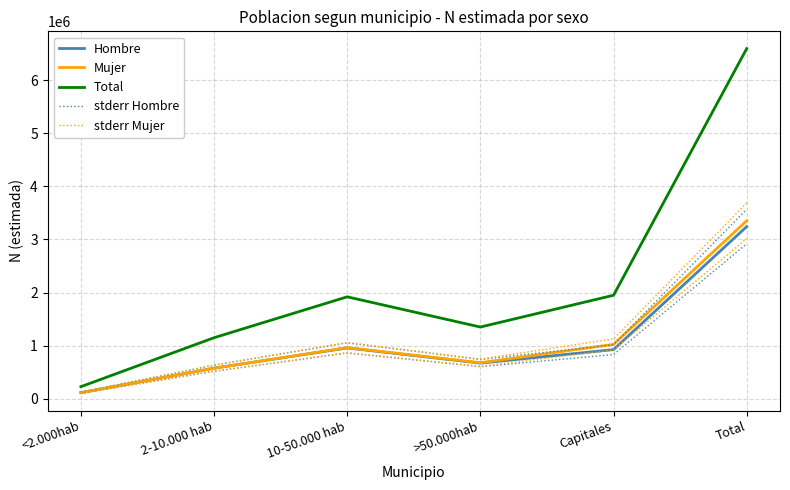

At which category does the chart reach its minimum across all series?

<2.000hab